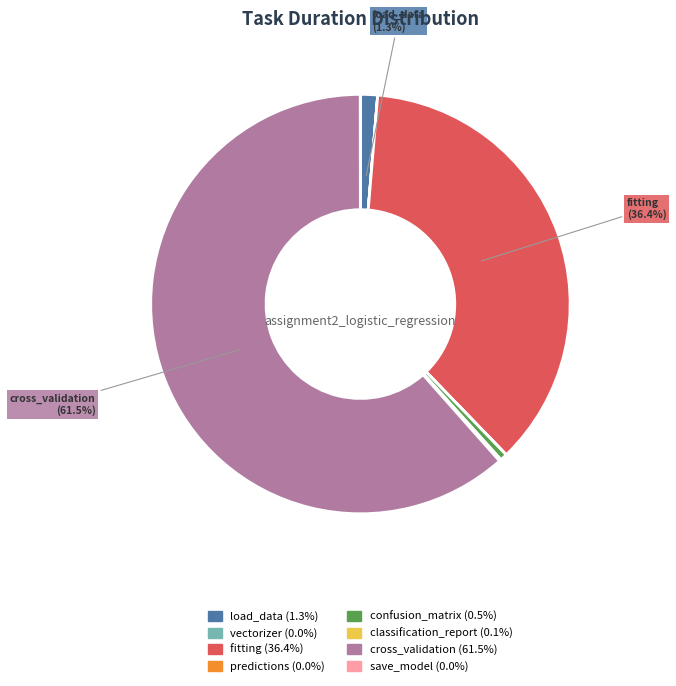

Is there a majority slice in this chart?

Yes